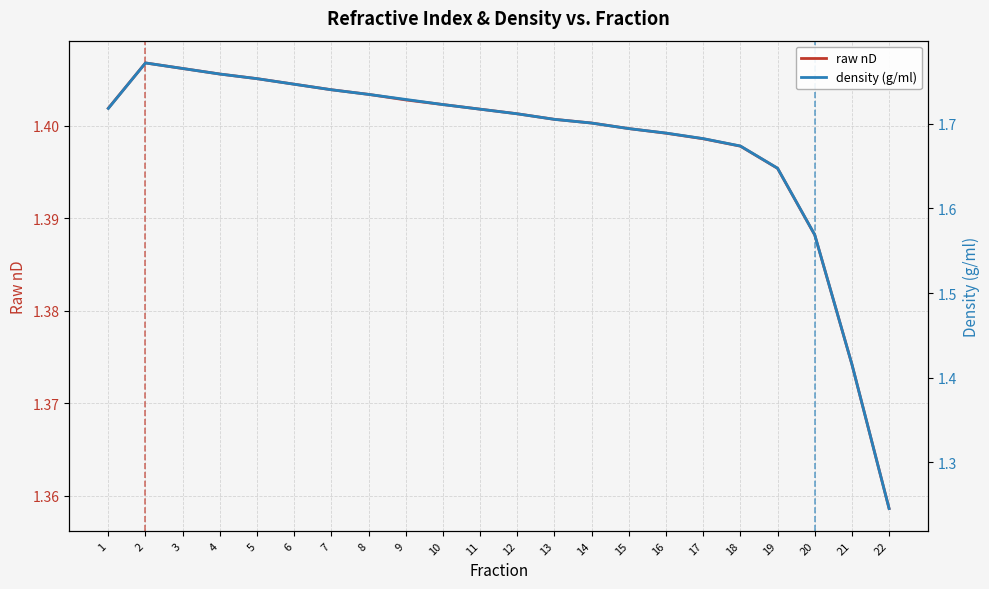

Rank the series by their maximum value, from highest to lowest.

density (g/ml), raw nD